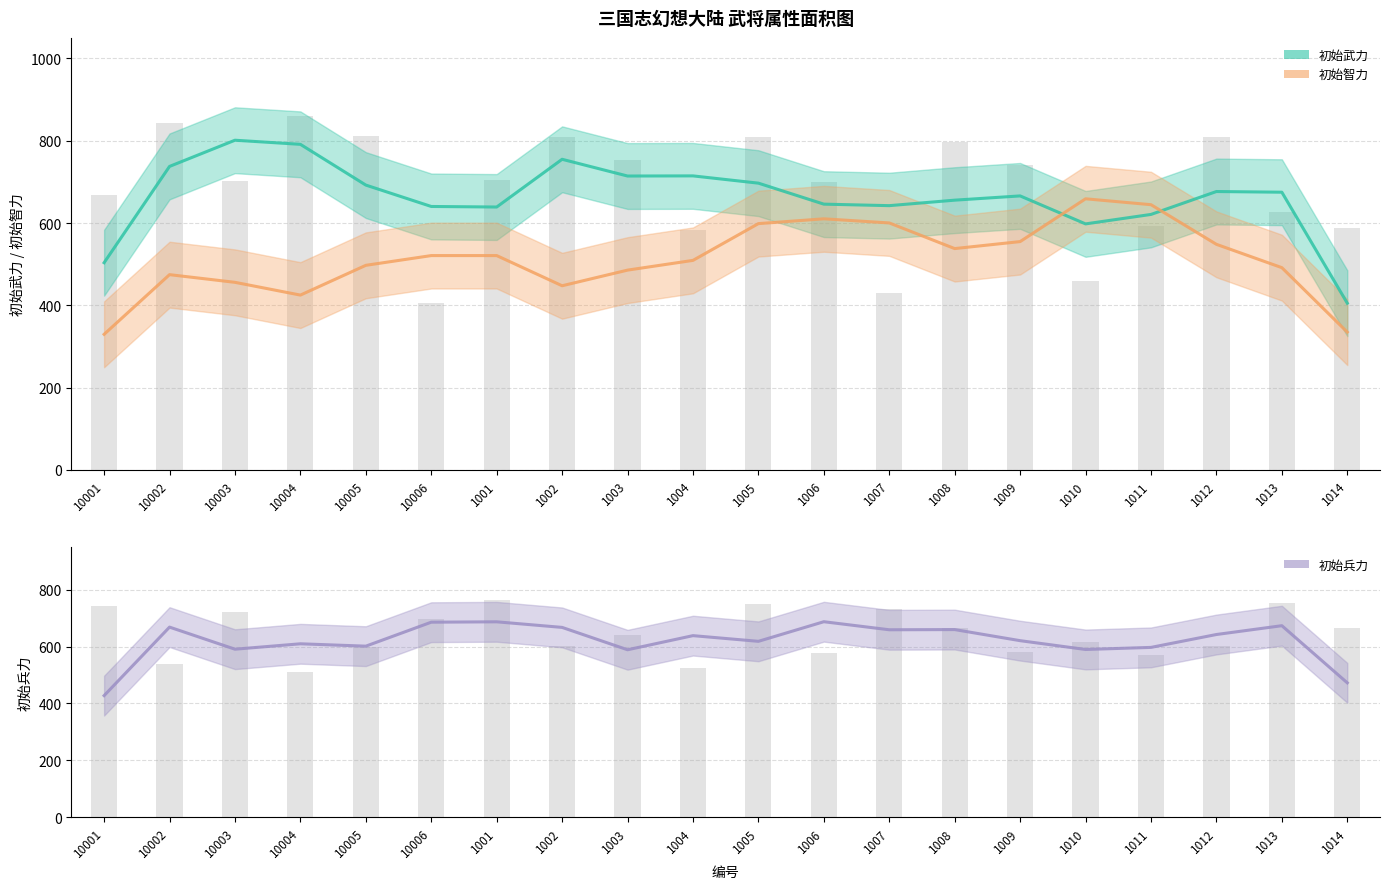

Between 10006 and 1014, which is larger?

10006